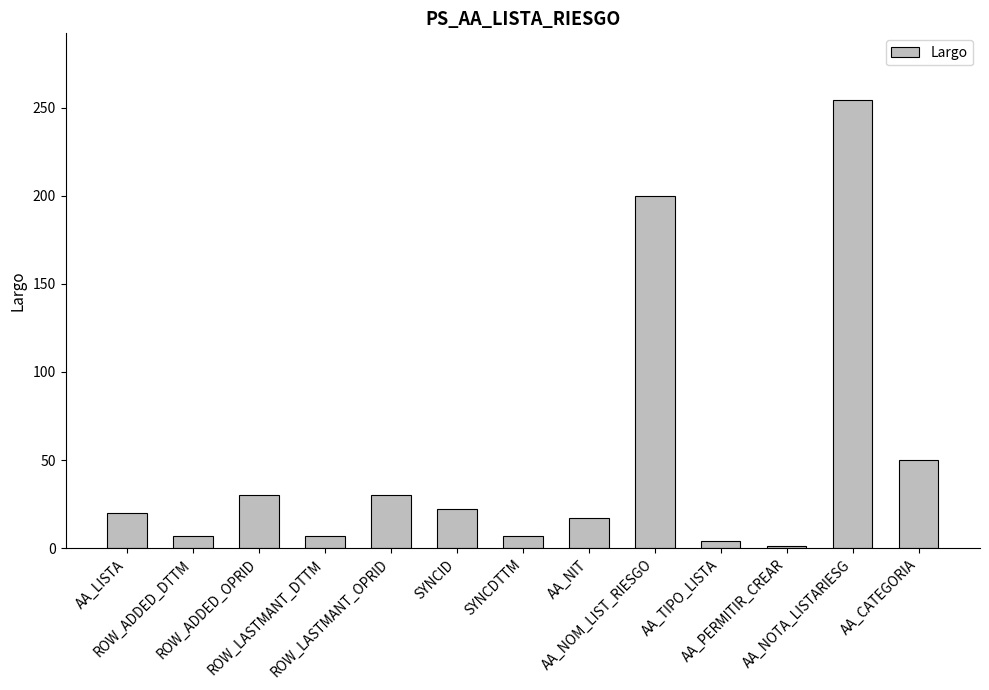

Where is the data nearest to the value 127?

AA_NOM_LIST_RIESGO